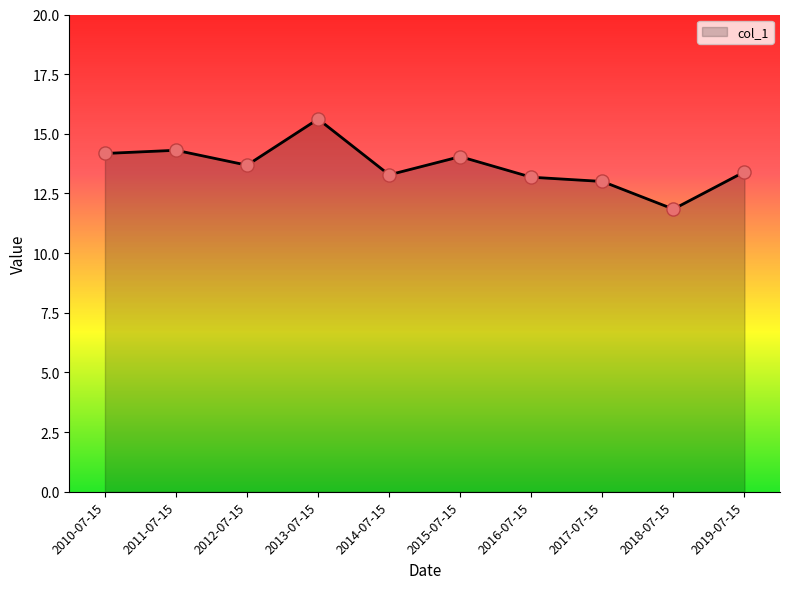

Approximately how many times larger is the value at 2015-07-15 compared to 2017-07-15?

1.1